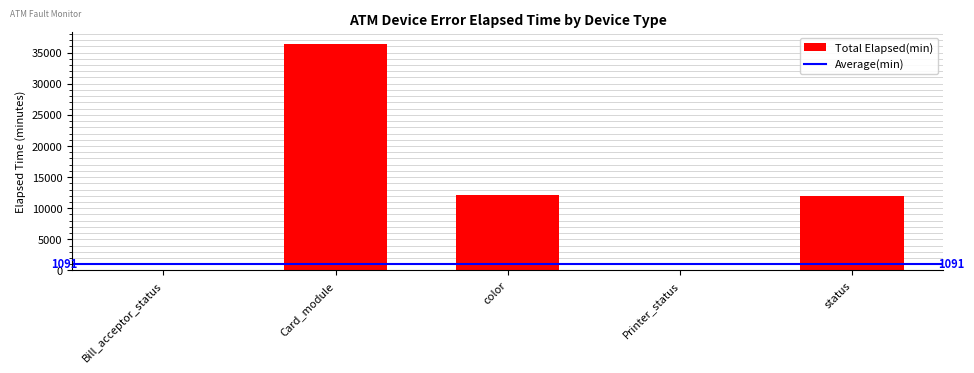

Which has a higher value, status or Bill_acceptor_status?

status